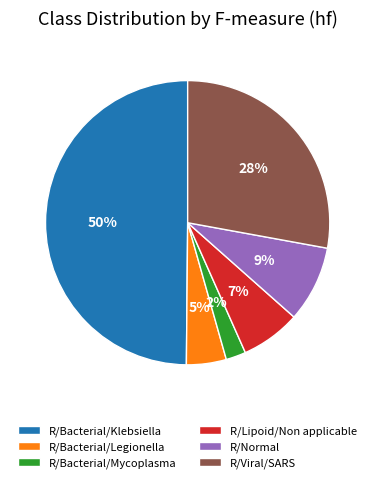

Which category has the smallest portion of the pie?

R/Bacterial/Mycoplasma